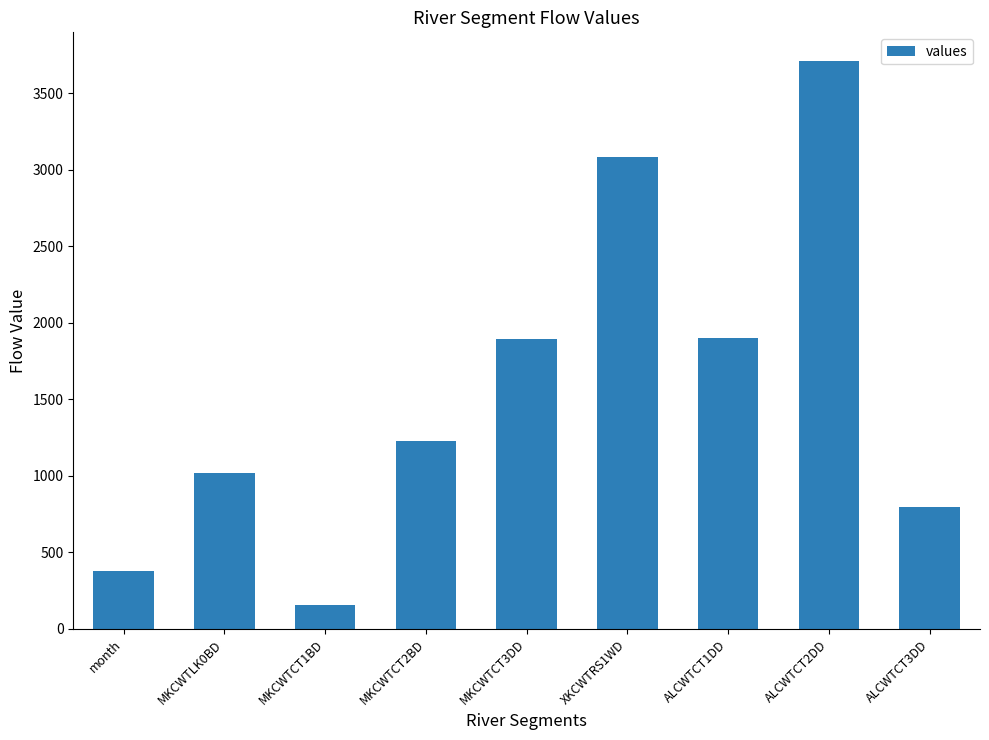

What is the value of the 6th bar from the left?

3081.8